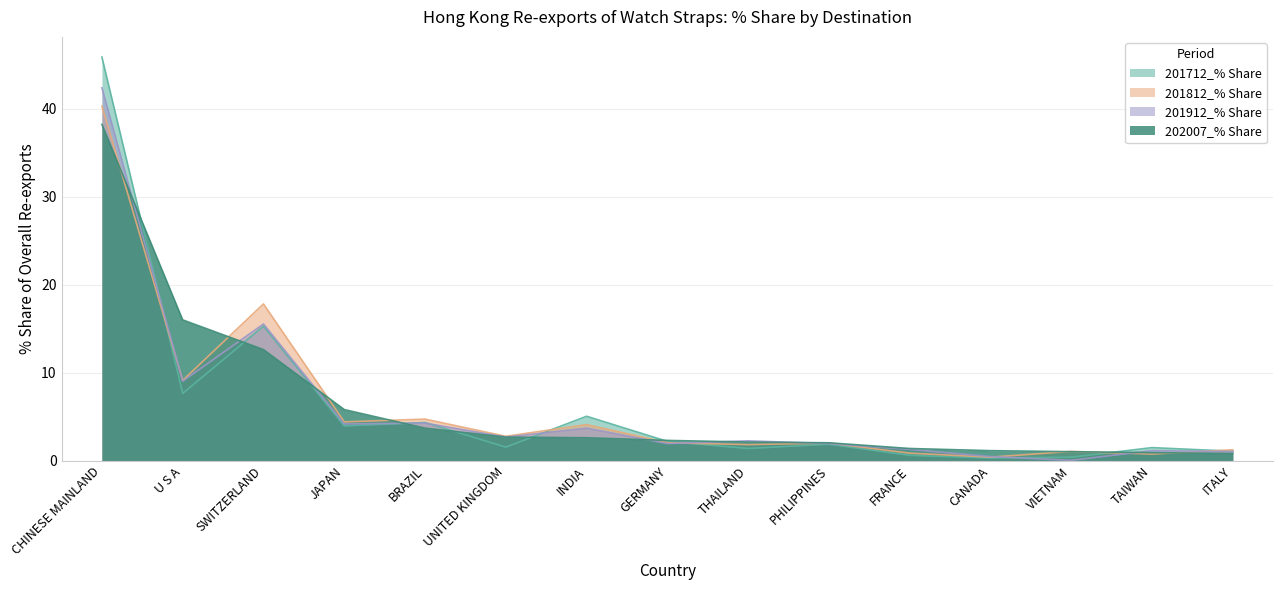

Where do 201812_% Share and 201912_% Share first cross each other?

CHINESE MAINLAND and U S A